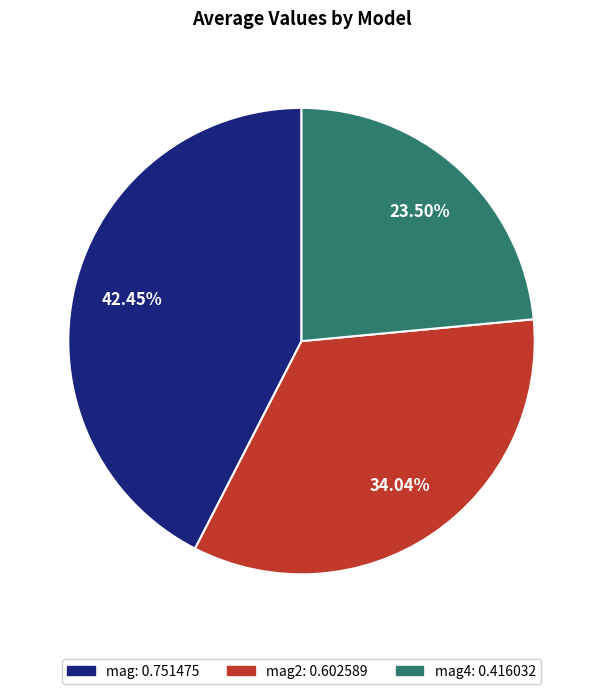

Is there any slice that represents more than half of the pie?

No